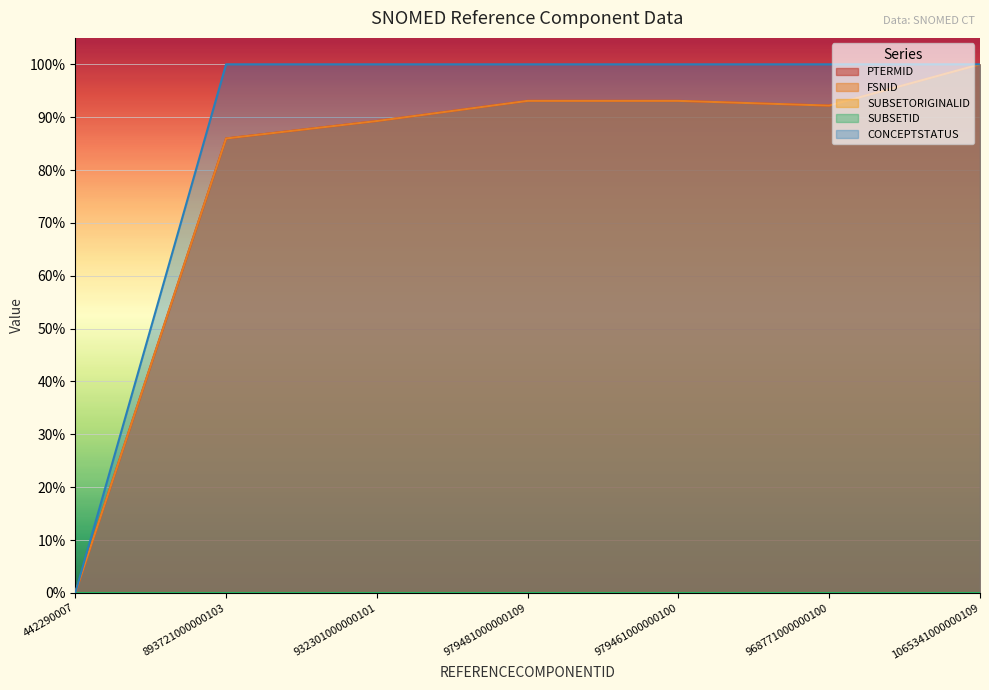

What is the greatest value displayed?

1.0